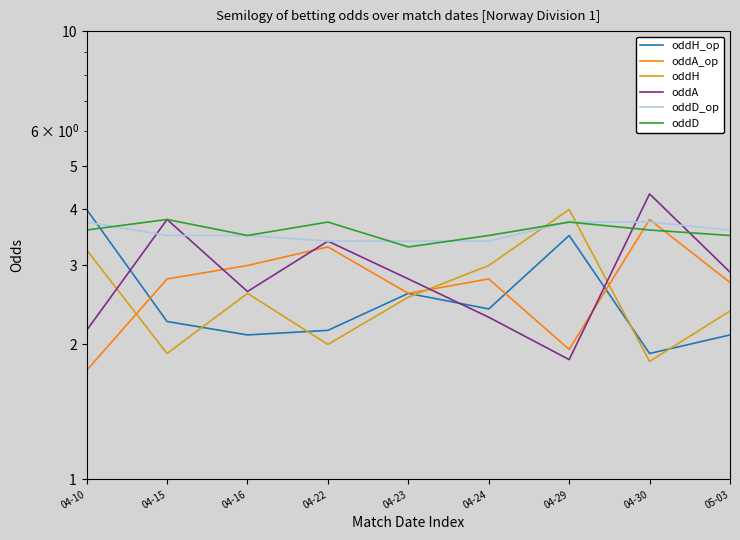

Reading left to right, list all the values displayed in this chart.

oddH_op: 4.0	2.2	2.1	2.1	2.6	2.4	3.5	1.9	2.1
oddA_op: 1.8	2.8	3.0	3.3	2.6	2.8	1.9	3.8	2.8
oddH: 3.2	1.9	2.6	2.0	2.5	3.0	4.0	1.8	2.4
oddA: 2.1	3.8	2.6	3.4	2.8	2.3	1.9	4.3	2.9
oddD_op: 3.8	3.5	3.5	3.4	3.4	3.4	3.8	3.8	3.6
oddD: 3.6	3.8	3.5	3.8	3.3	3.5	3.8	3.6	3.5